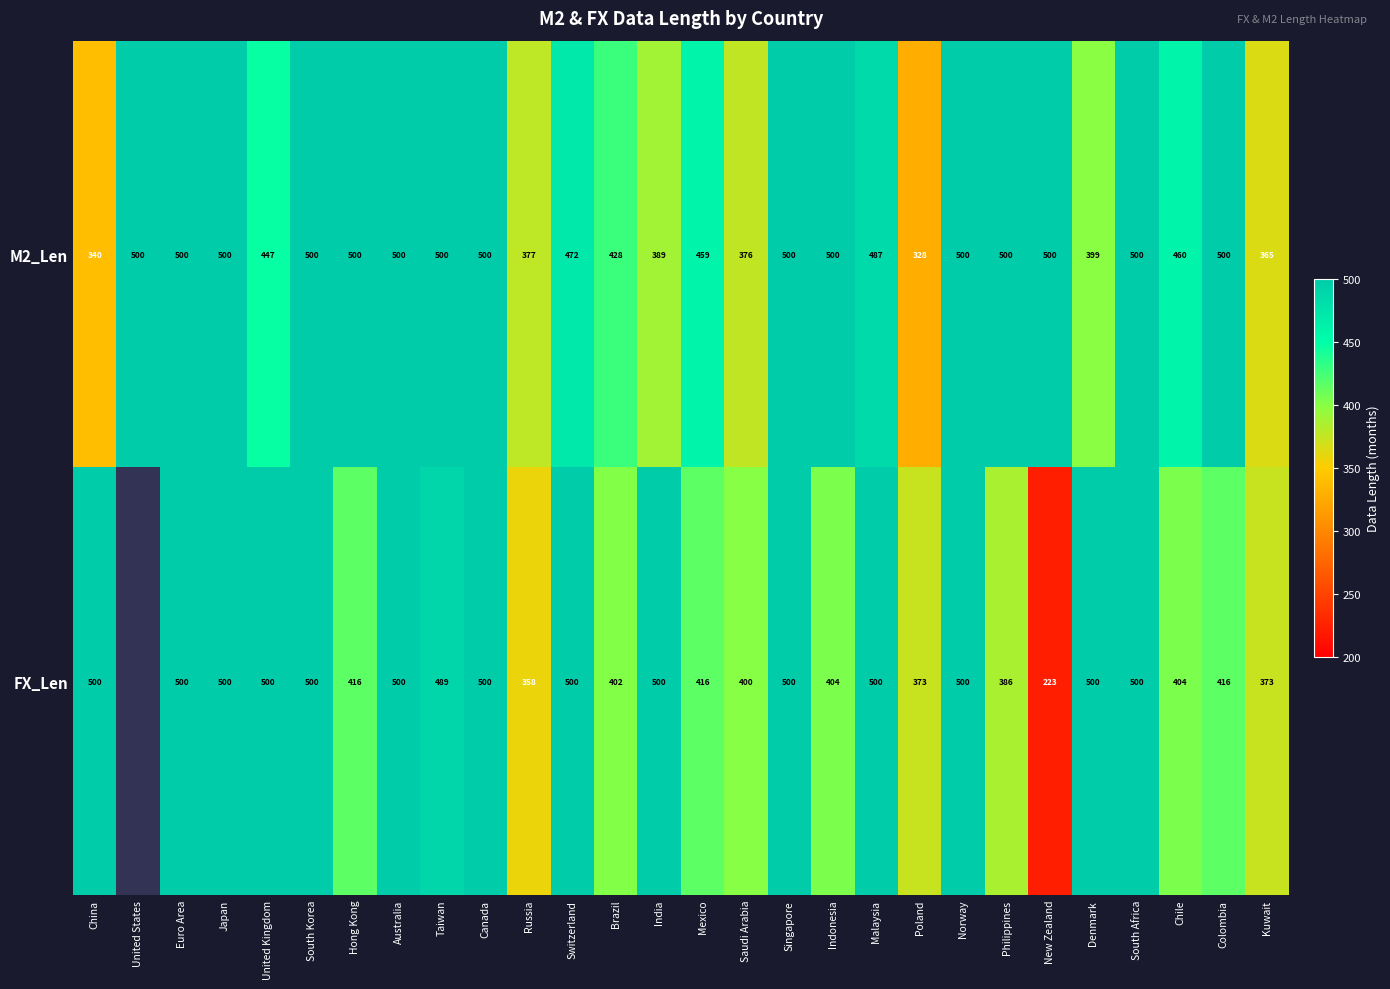

The value of M2_Len at Brazil is 428. True or false?

True